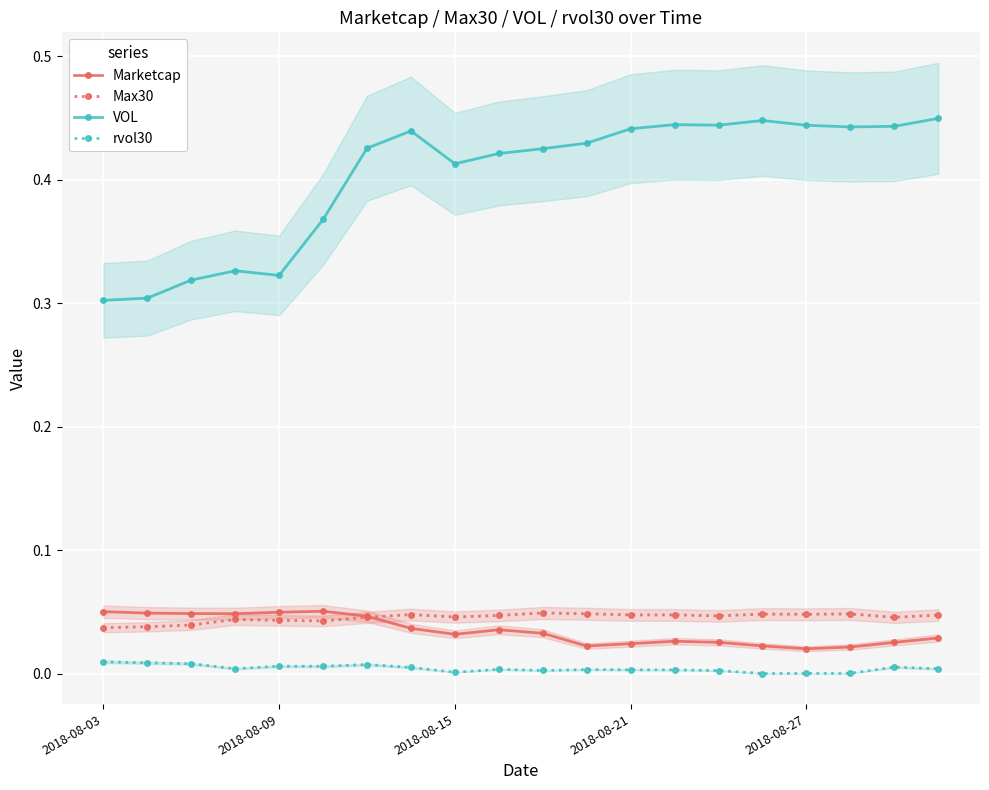

Is the value of rvol30 at 6 greater than the value of Marketcap at 11?

No